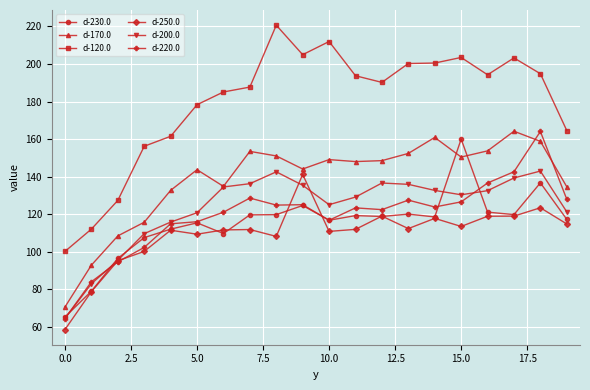

What is the value of the d-220.0 point at the 16th from the left?

126.6